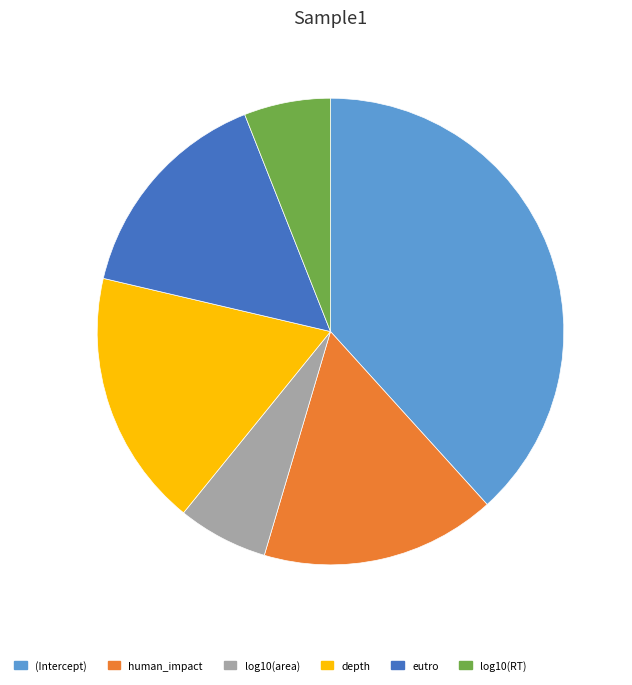

Count the number of slices in the pie.

6